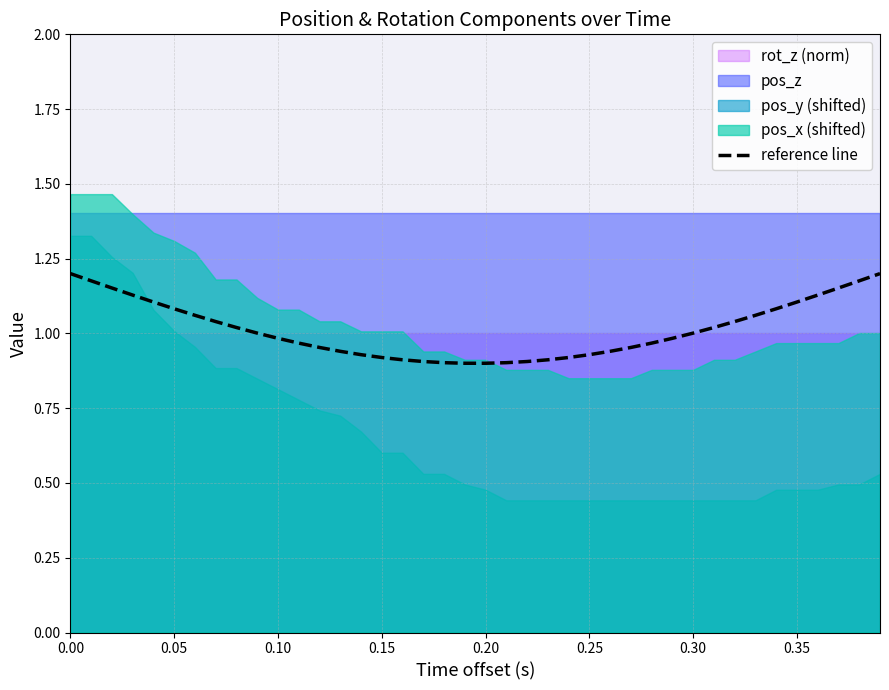

The value of reference line at 0.05 is 1.7. True or false?

False